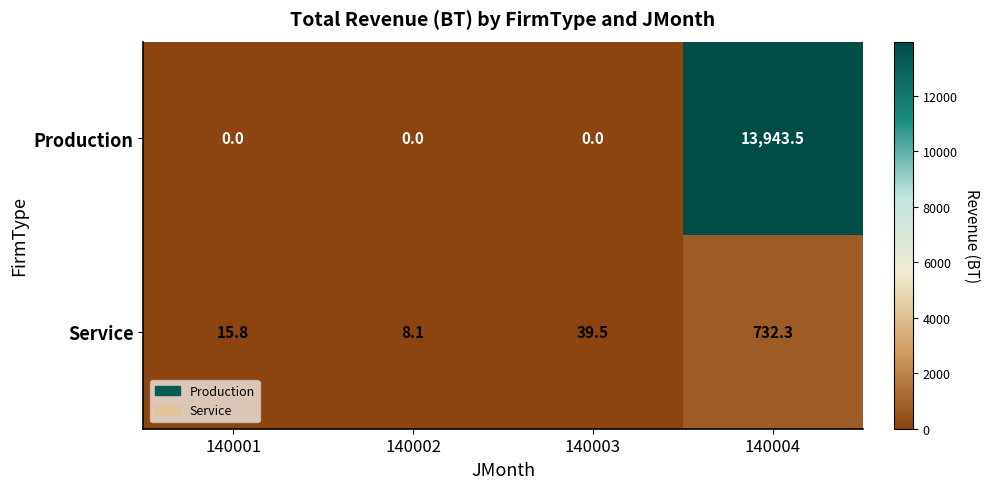

What is the difference between the maximum and minimum values in the Service series?

724.2